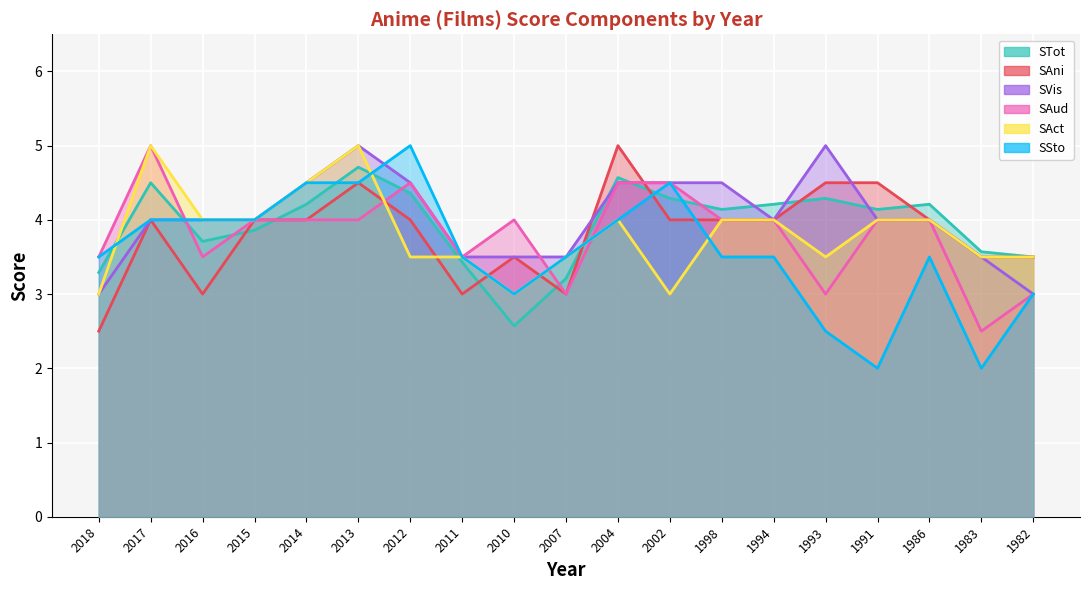

What is the value of the SSto point at the 9th from the left?

3.0